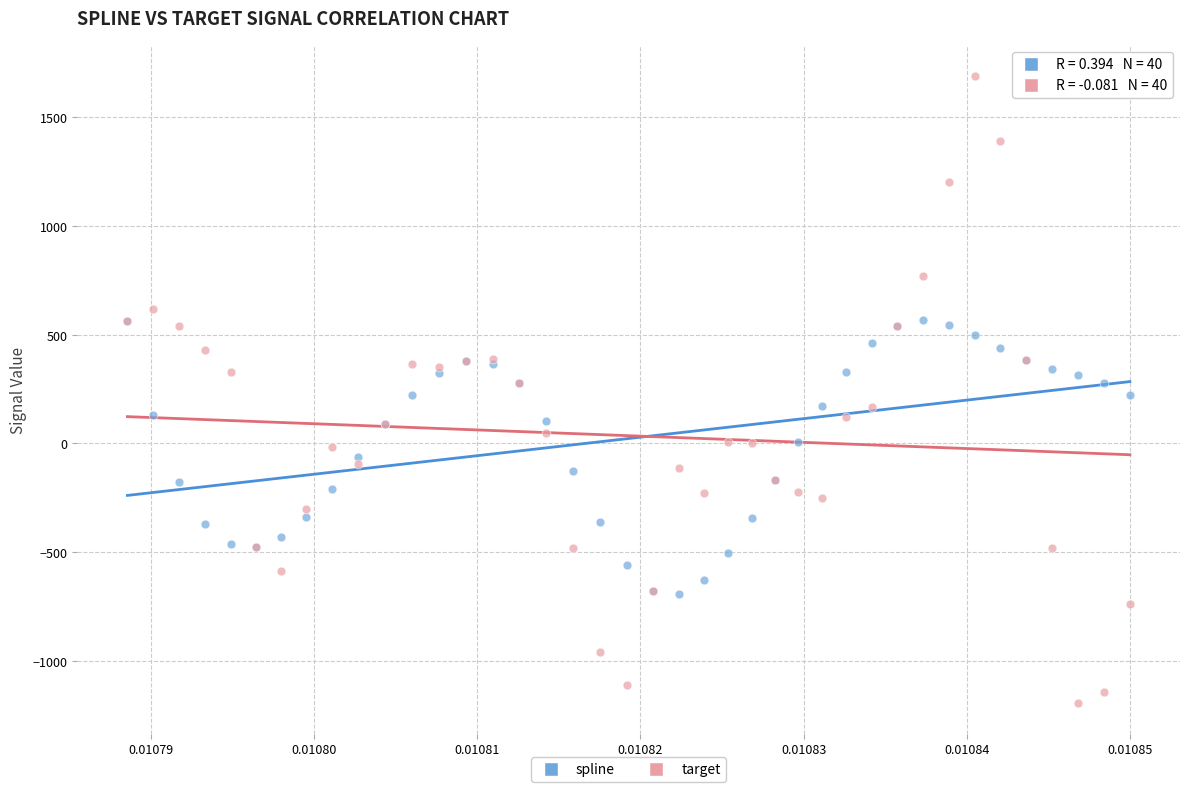

Which series contains the lowest Y value?

target